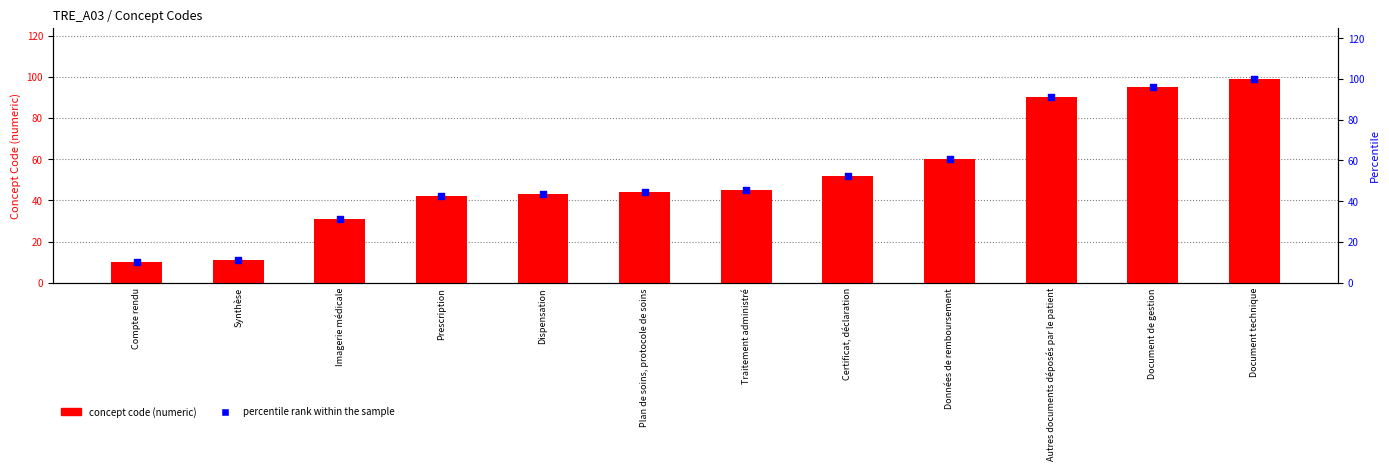

Which series contains the lowest Y value?

concept code (numeric)